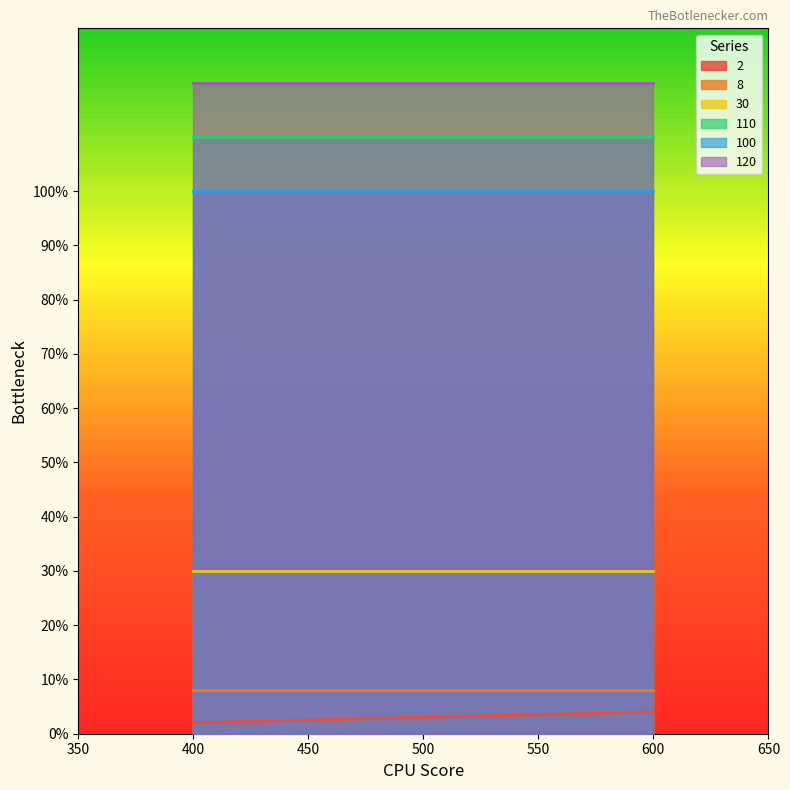

What is the value of the 120 point at the 2nd from the left?

120